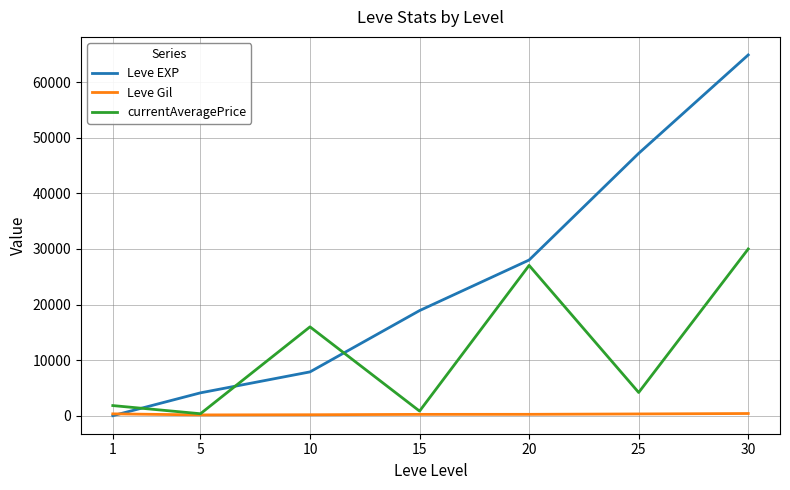

Which series has the largest total across all categories?

Leve EXP